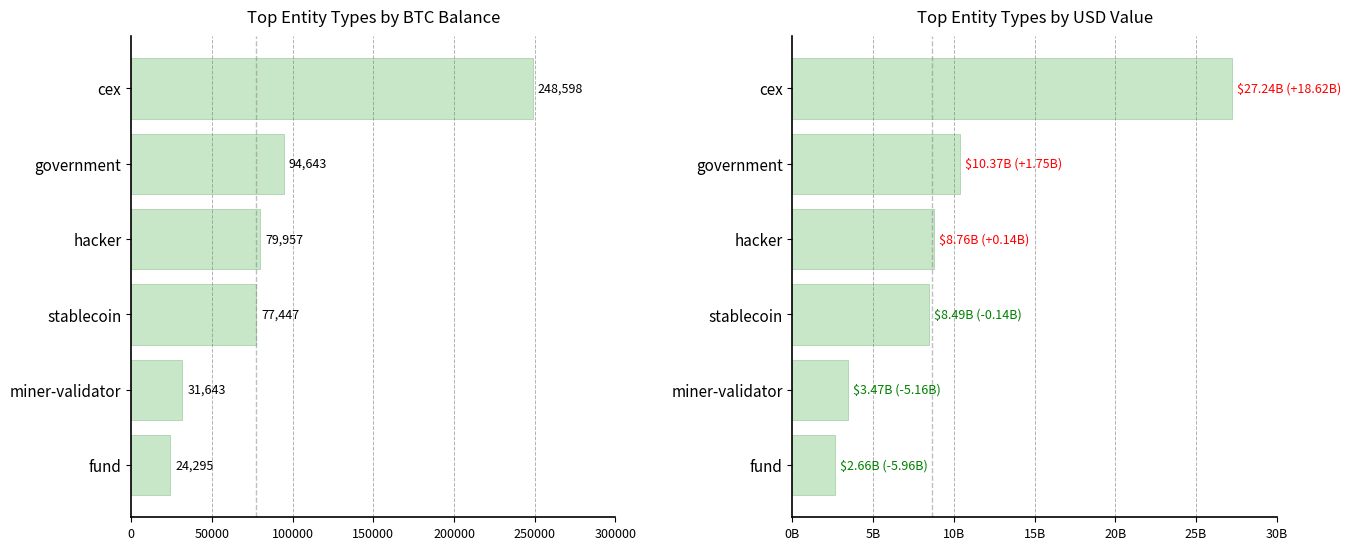

Which series has the largest total across all categories?

usd